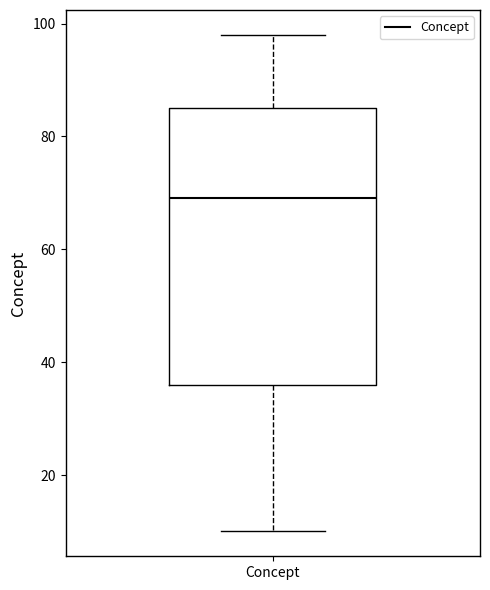

Where does the upper whisker of the box for Concept end on the y-axis? The values are not printed on the chart, so give them approximately, as read against the axis.

98